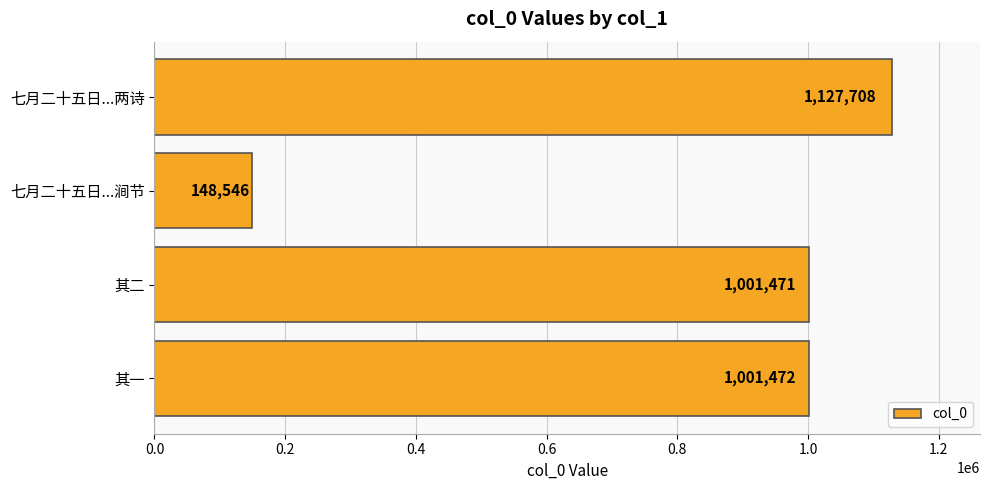

Which label corresponds to the smallest value in the chart?

七月二十五日...涧节